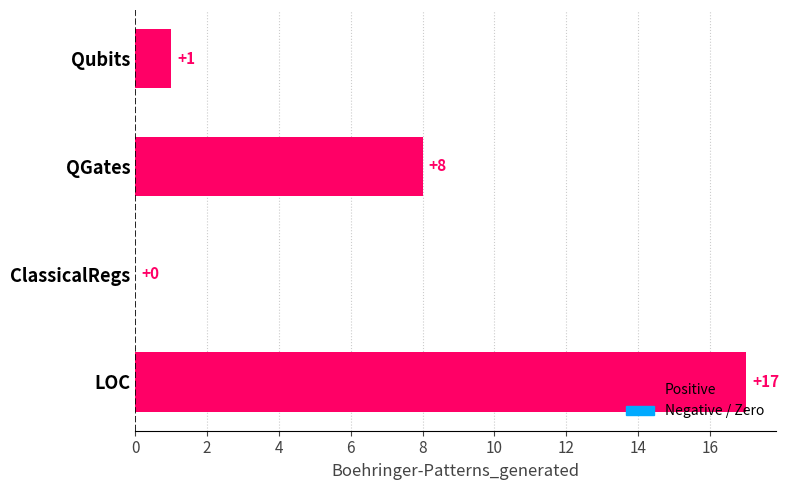

Which category has the highest value across all series?

LOC